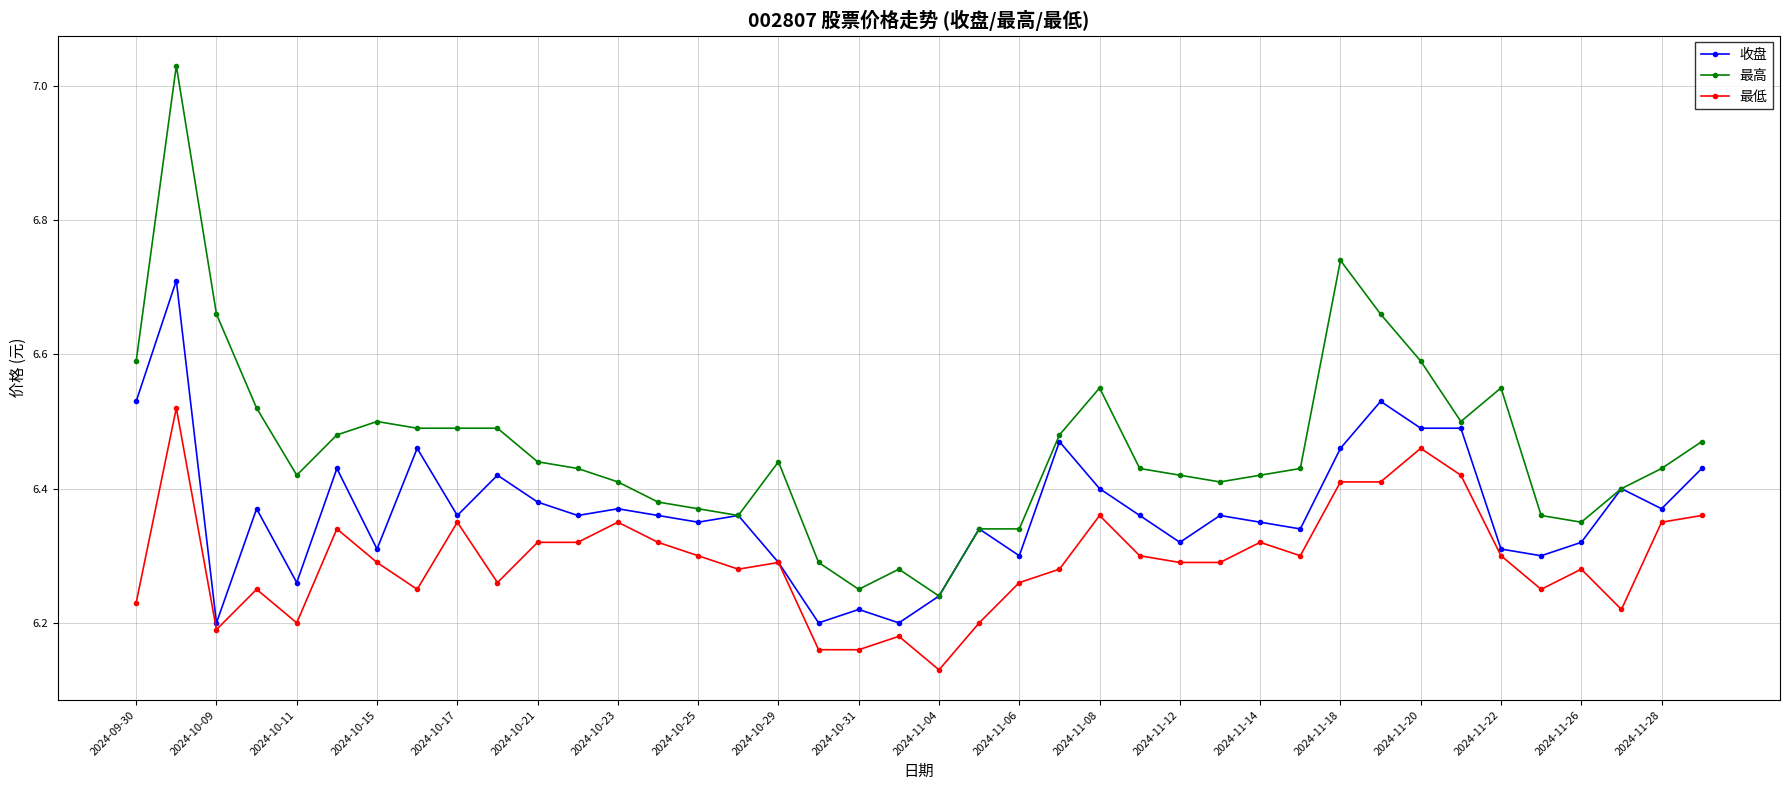

Which series has the widest spread of values?

最高